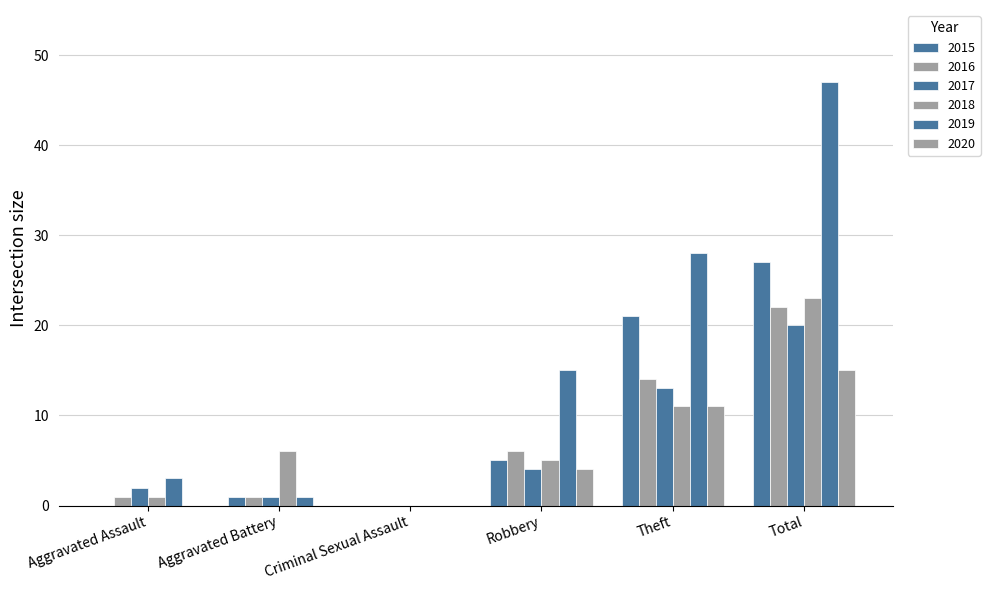

How many groups of bars are there?

6